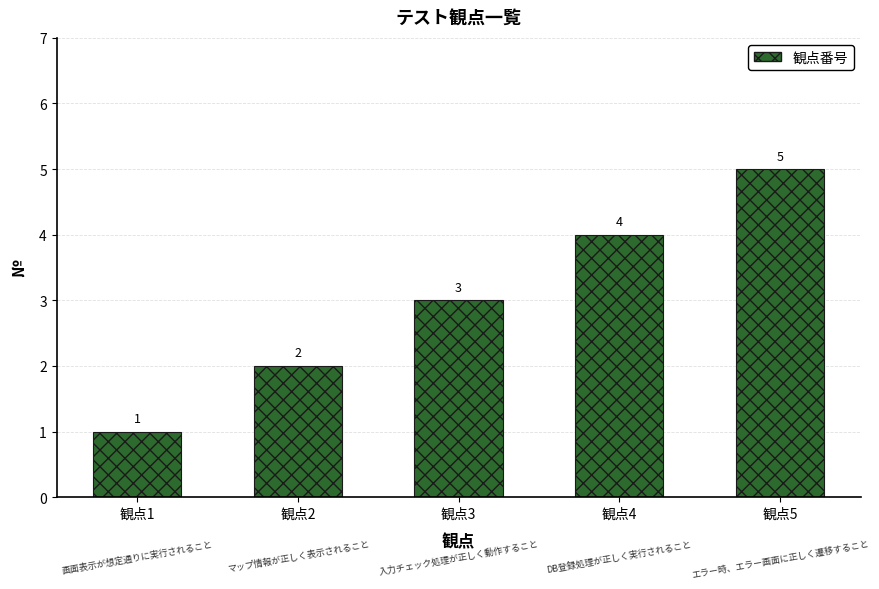

What is the change in value from 観点3 to 観点5?

+2